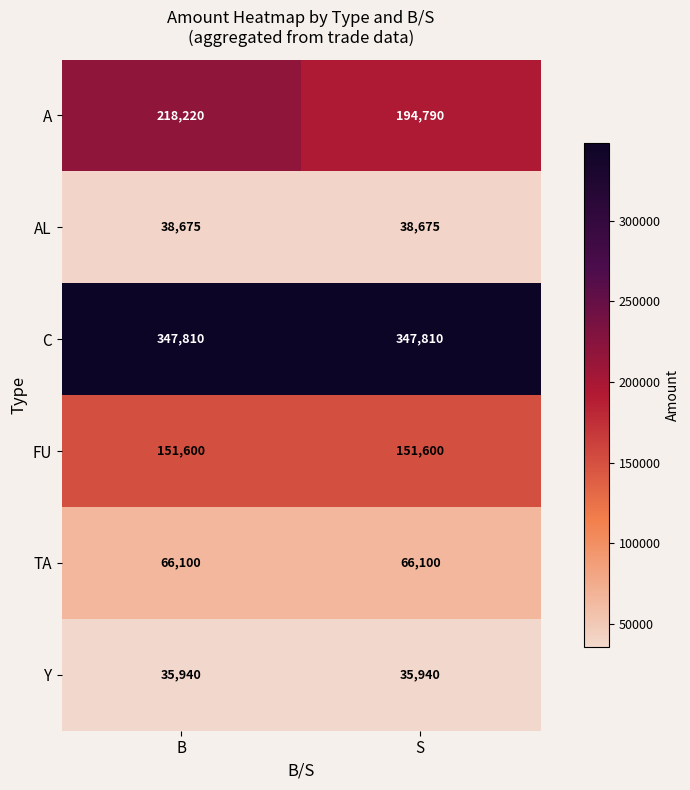

What is the maximum value for Y?

35940